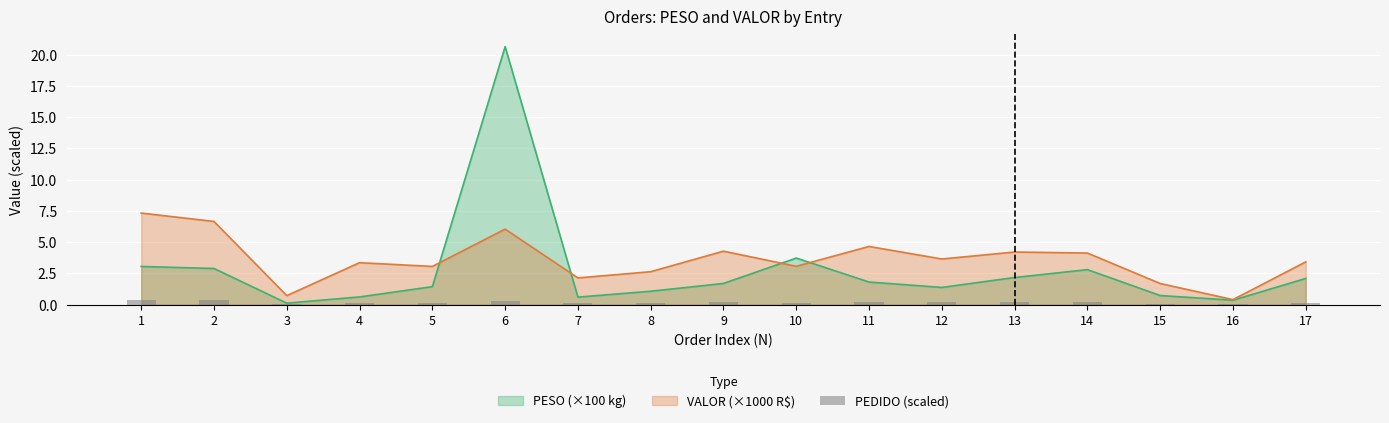

What is the value of the 9th bar from the left?

0.2